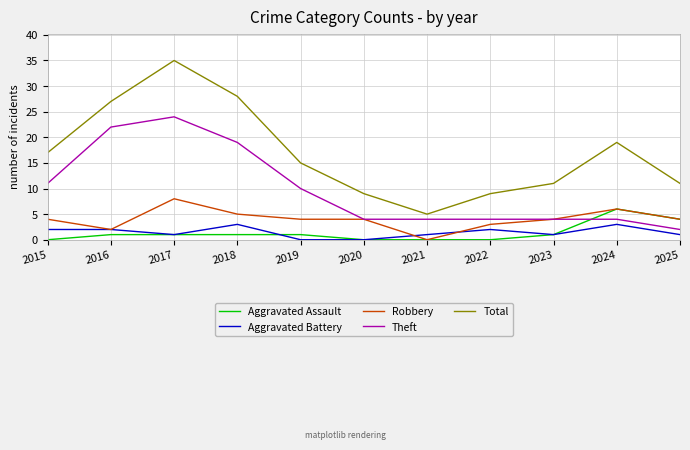

At which category is the sum across all series the highest?

2017